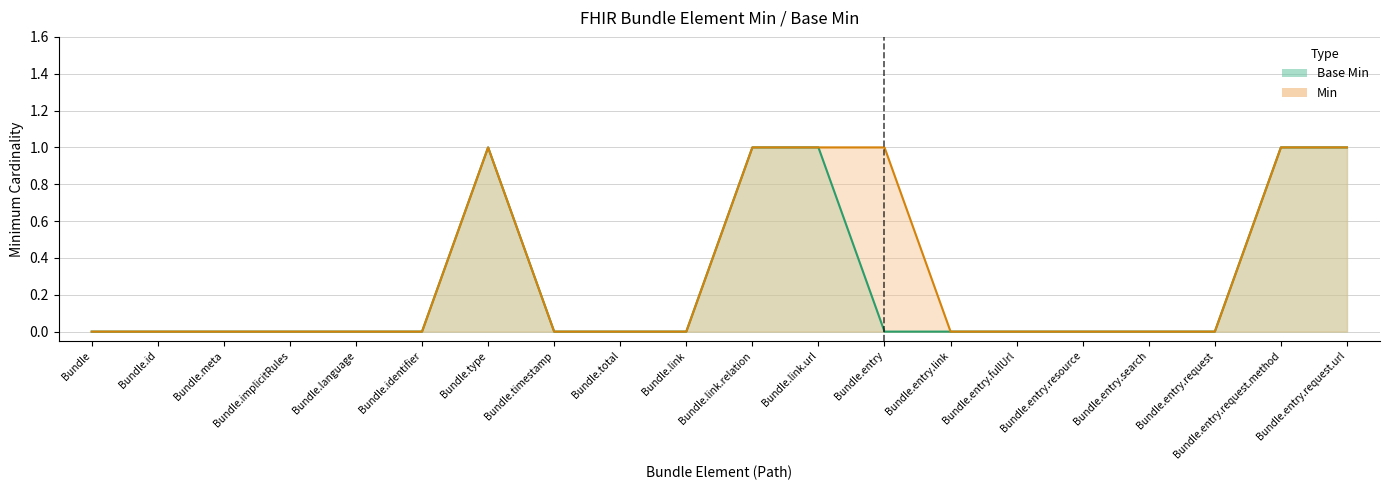

True or false: Base Min and Min cross at least once.

False